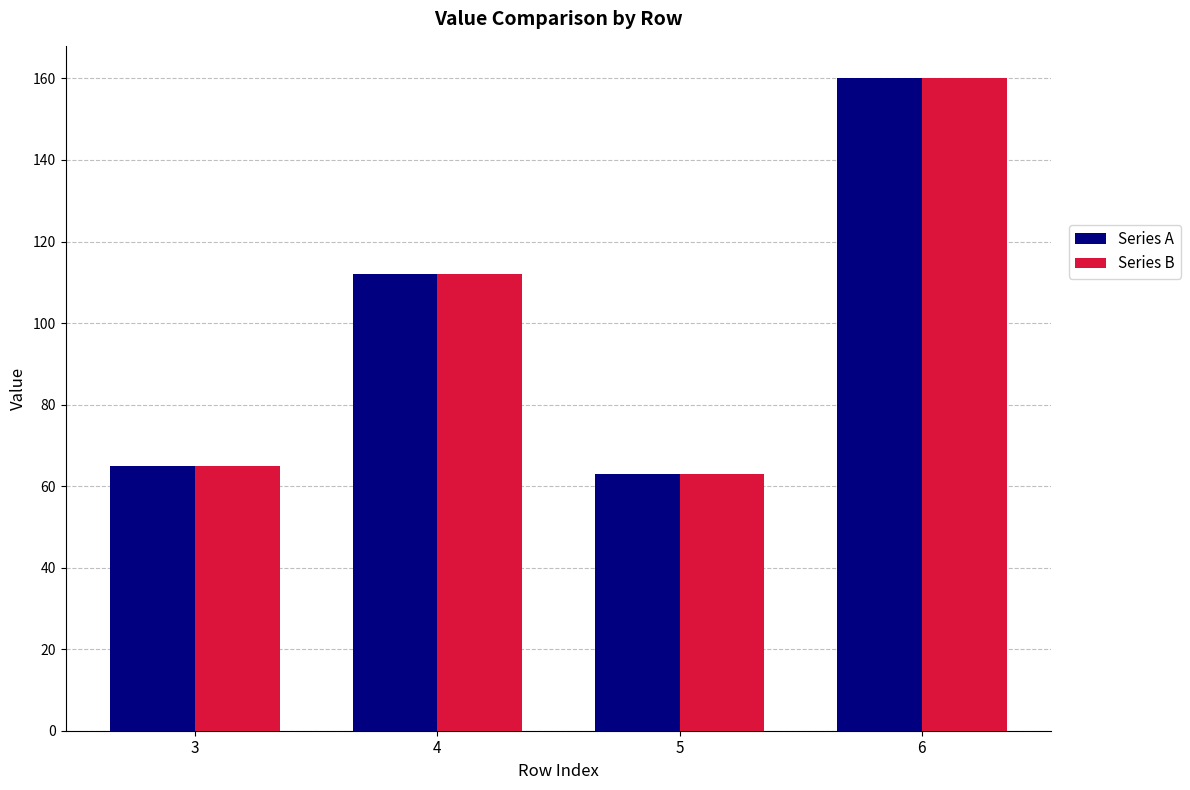

What is the minimum value shown in the chart?

63